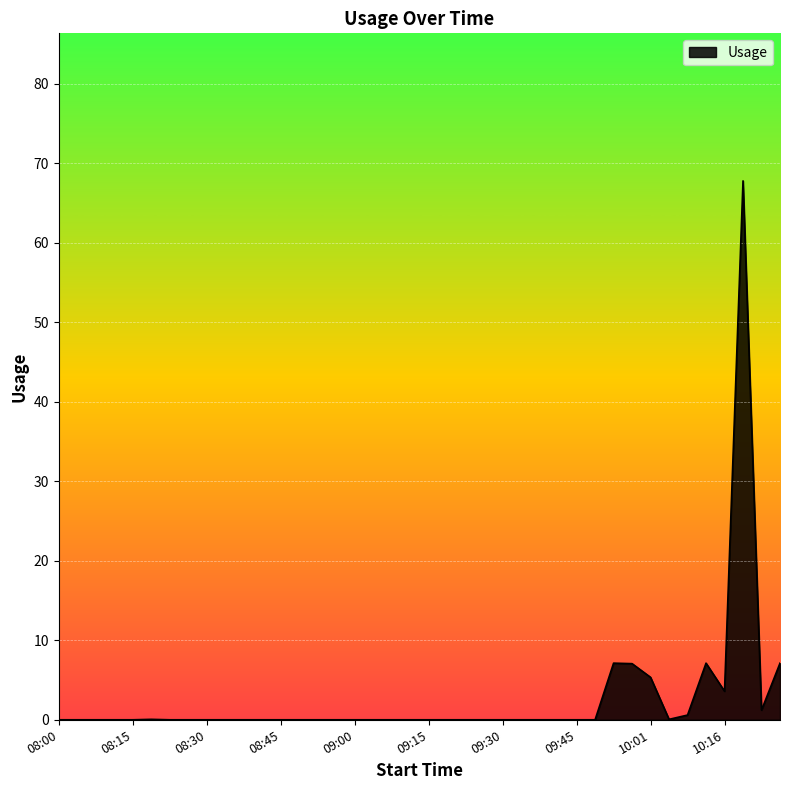

What is the maximum value shown in the chart?

67.8